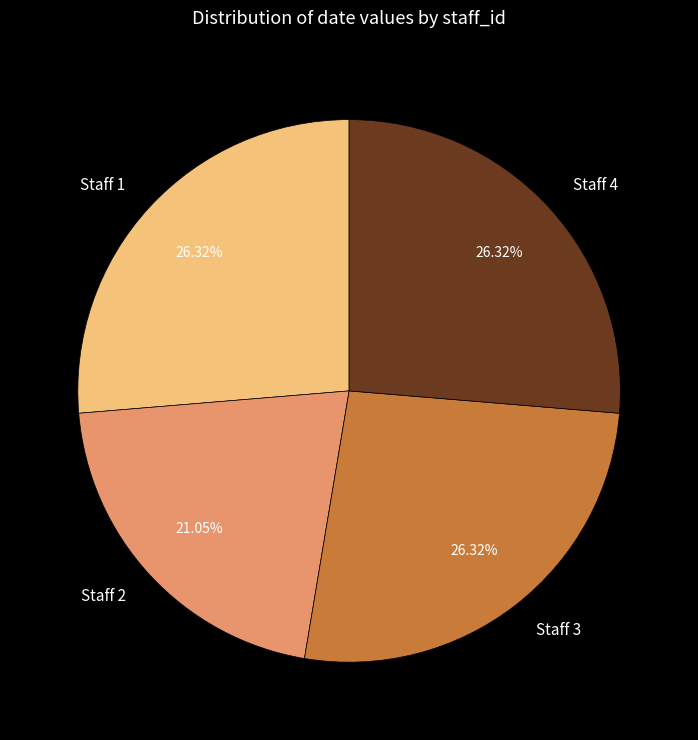

How many slices are in this pie chart?

4